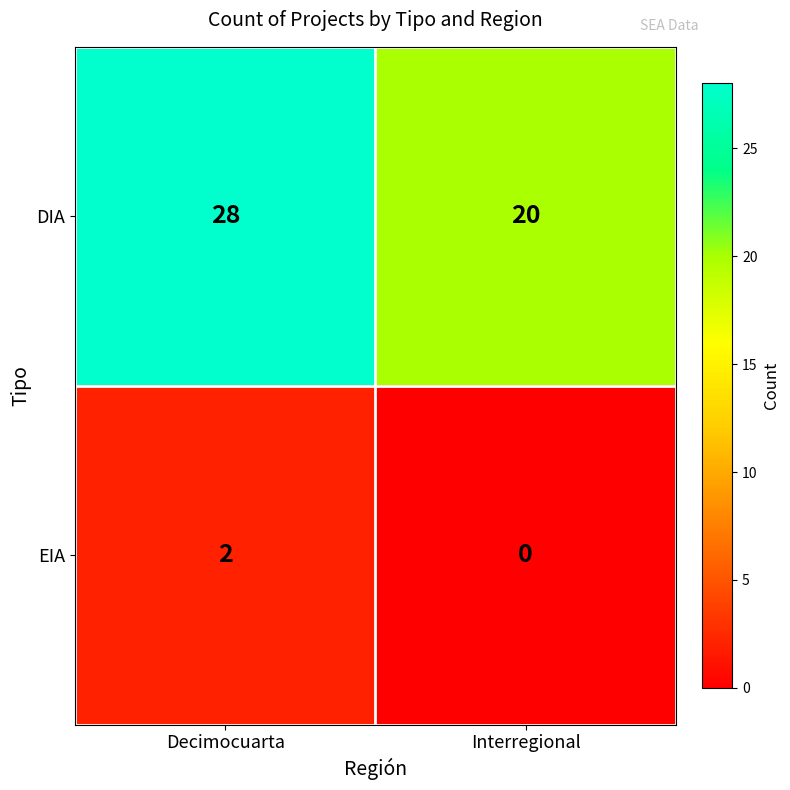

Reading left to right, what are all the values shown in this chart?

DIA: 28	20
EIA: 2	0